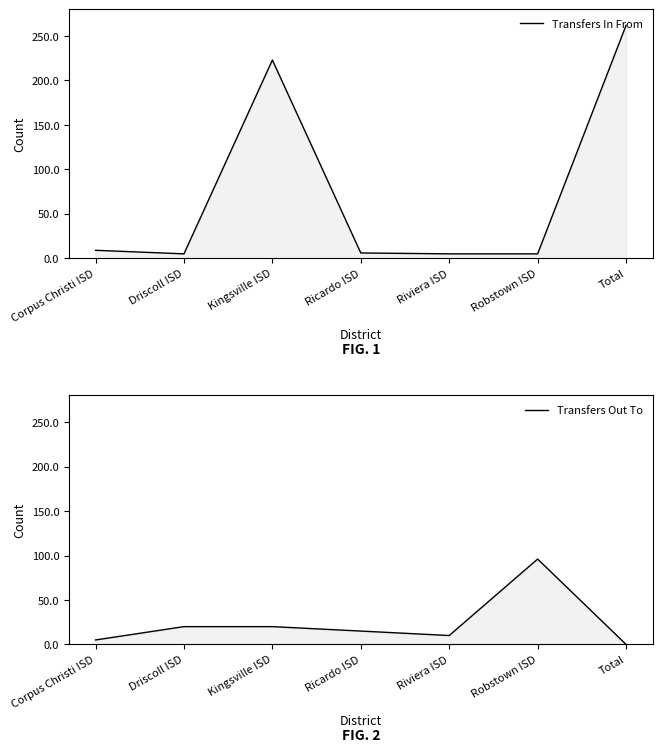

Which series has the largest total across all categories?

Transfers In From